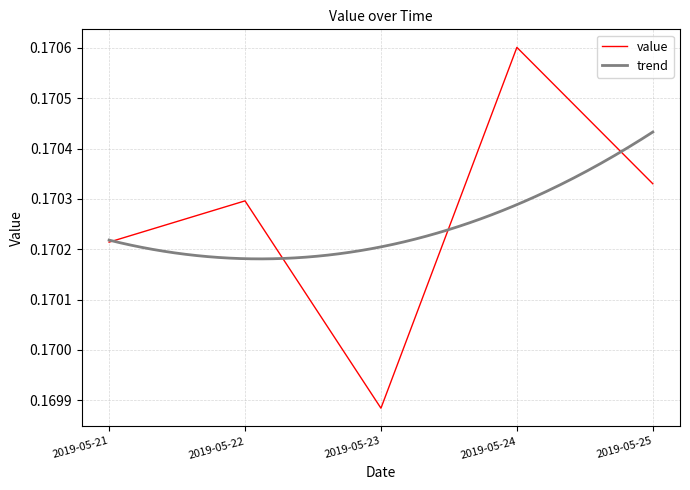

Rank the categories by value from lowest to highest.

2019-05-23, 2019-05-21, 2019-05-22, 2019-05-25, 2019-05-24